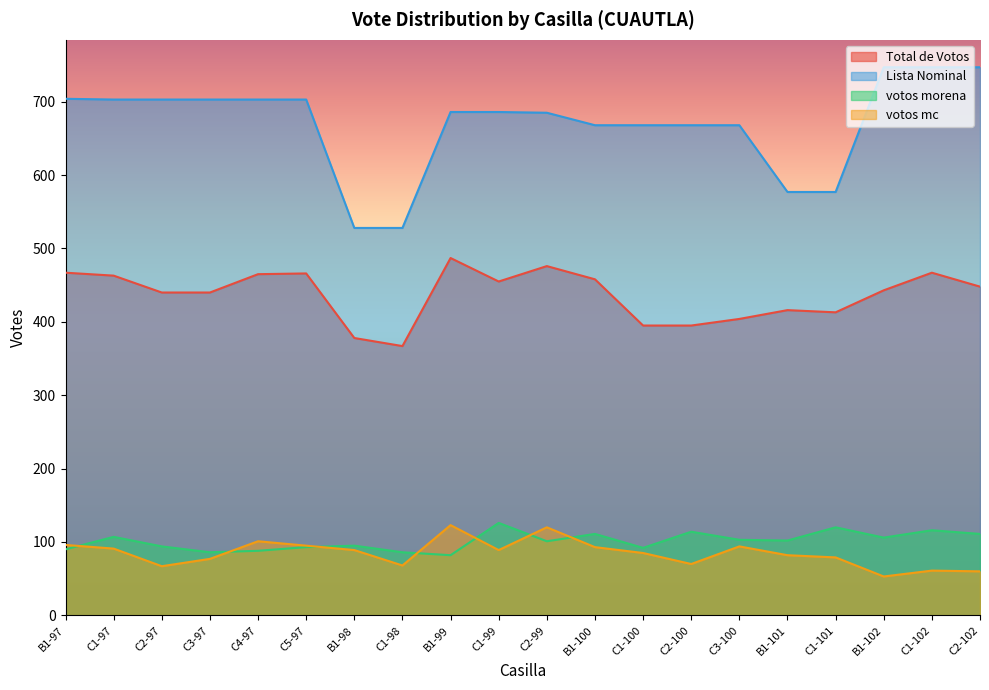

Reading right to left, what are all the values shown in this chart?

Total de Votos: C2-102=448	C1-102=467	B1-102=443	C1-101=413	B1-101=416	C3-100=404	C2-100=395	C1-100=395	B1-100=458	C2-99=476	C1-99=455	B1-99=487	C1-98=367	B1-98=378	C5-97=466	C4-97=465	C3-97=440	C2-97=440	C1-97=463	B1-97=467
Lista Nominal: C2-102=747	C1-102=747	B1-102=747	C1-101=577	B1-101=577	C3-100=668	C2-100=668	C1-100=668	B1-100=668	C2-99=685	C1-99=686	B1-99=686	C1-98=528	B1-98=528	C5-97=703	C4-97=703	C3-97=703	C2-97=703	C1-97=703	B1-97=704
votos morena: C2-102=111	C1-102=116	B1-102=106	C1-101=120	B1-101=102	C3-100=103	C2-100=114	C1-100=92	B1-100=111	C2-99=101	C1-99=126	B1-99=82	C1-98=86	B1-98=95	C5-97=93	C4-97=88	C3-97=86	C2-97=94	C1-97=107	B1-97=90
votos mc: C2-102=60	C1-102=61	B1-102=53	C1-101=79	B1-101=82	C3-100=94	C2-100=70	C1-100=85	B1-100=93	C2-99=120	C1-99=89	B1-99=123	C1-98=68	B1-98=89	C5-97=95	C4-97=101	C3-97=77	C2-97=67	C1-97=91	B1-97=96